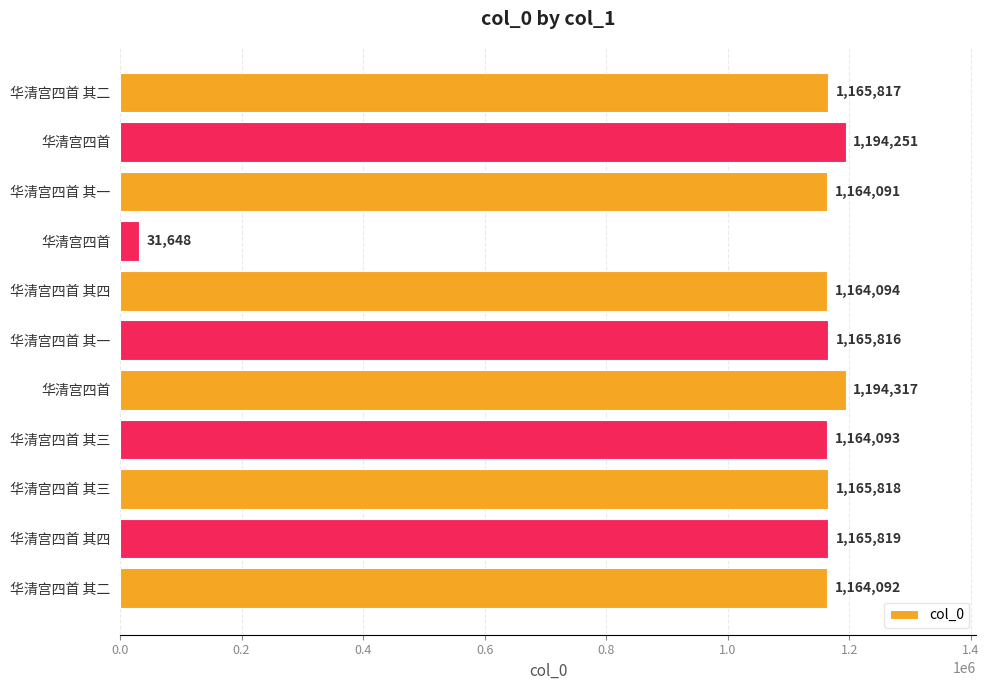

How many data points are less than 1165816?

5